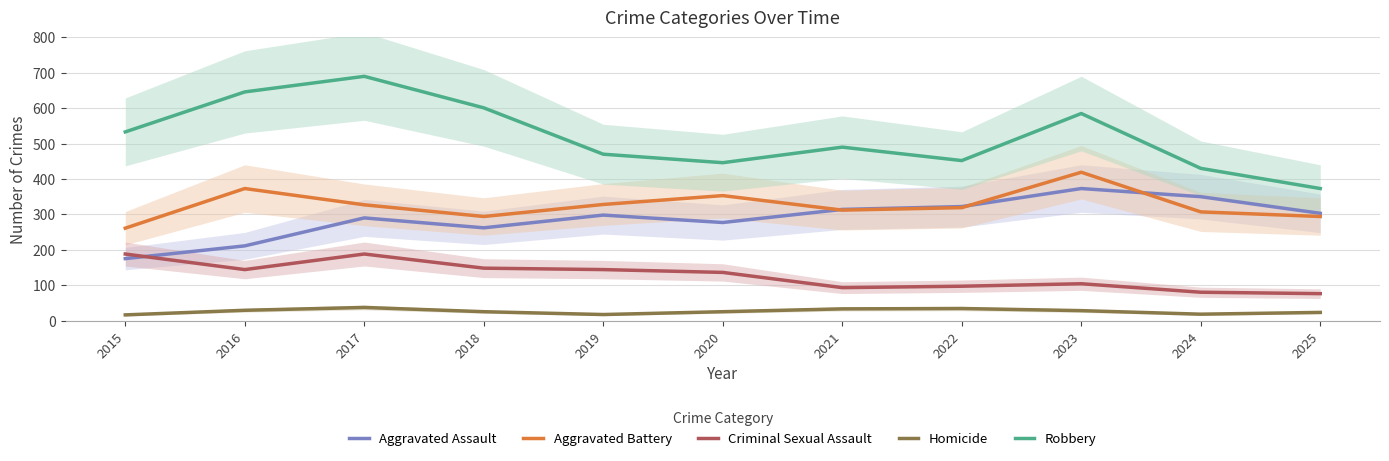

Which series has the largest total across all categories?

Robbery